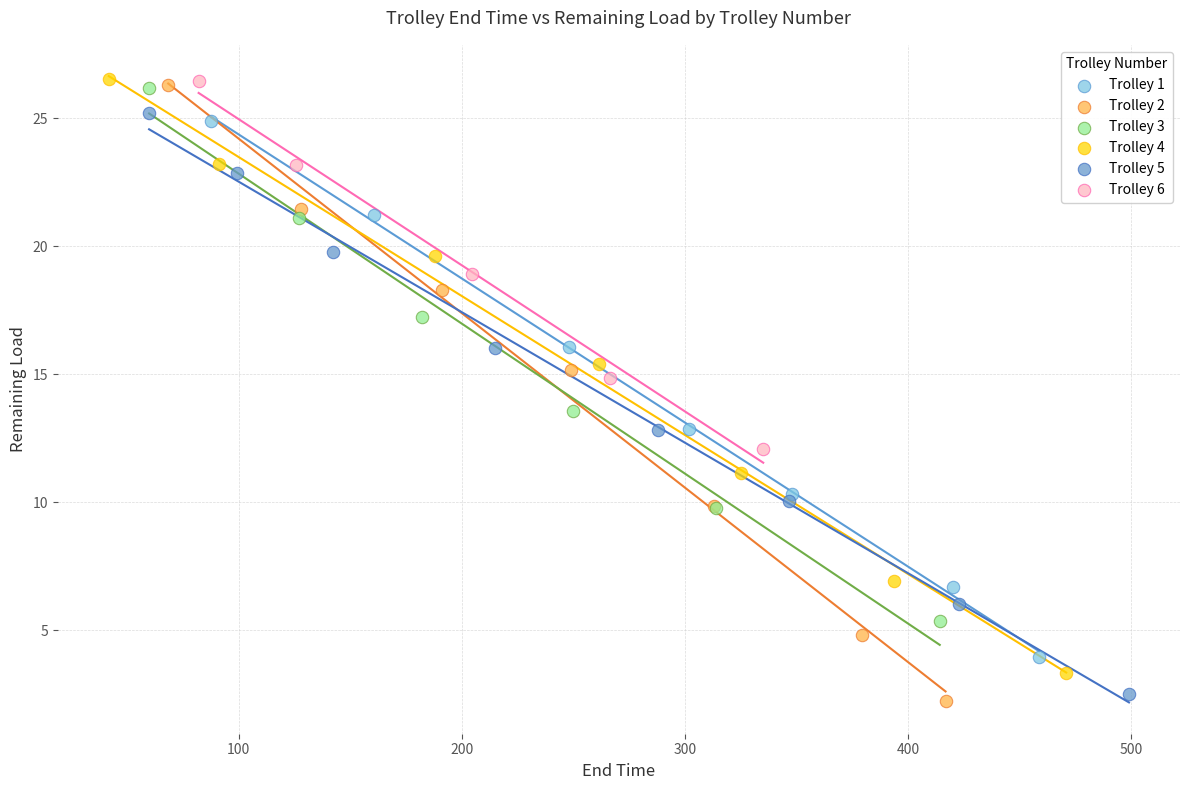

What are all the series names shown in the legend?

Trolley 1, Trolley 2, Trolley 3, Trolley 4, Trolley 5, Trolley 6